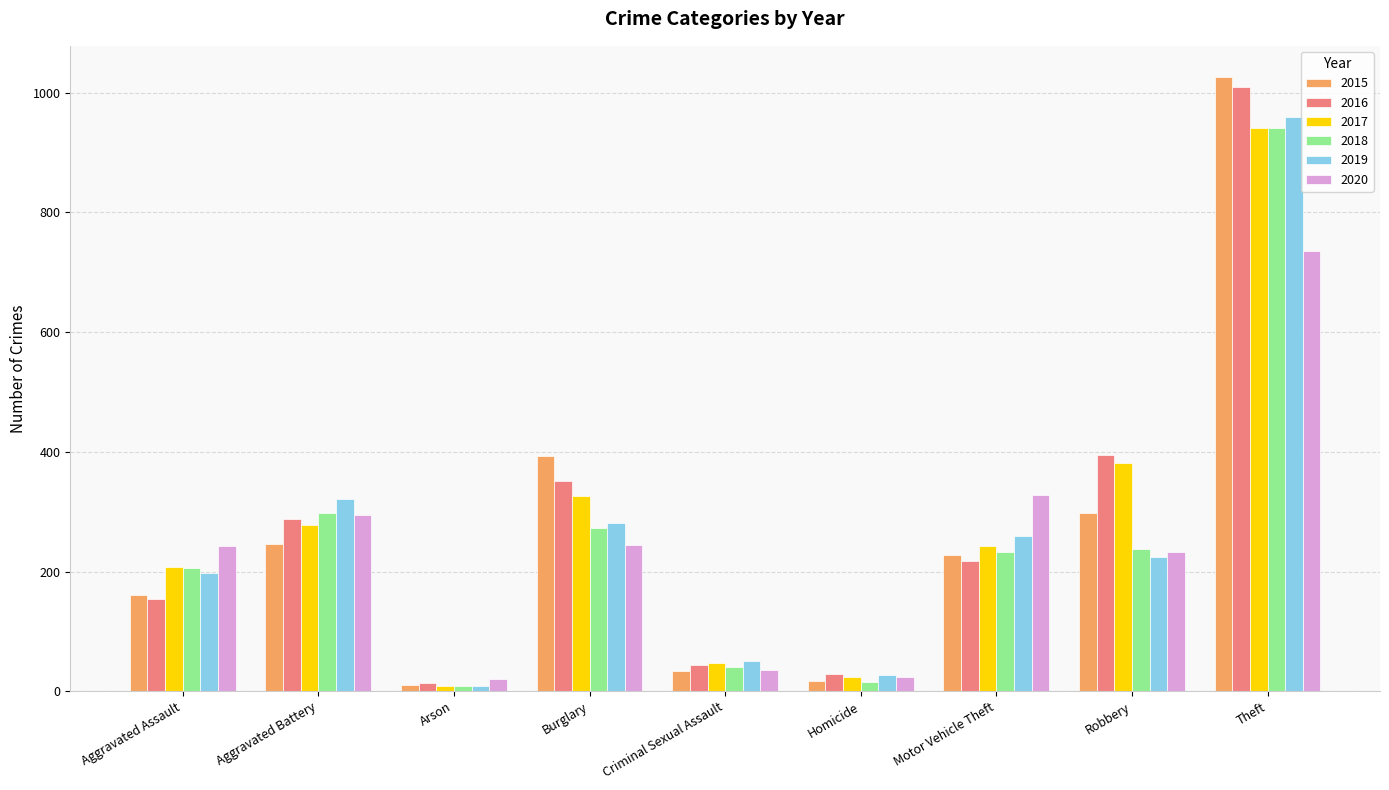

Between Burglary and Motor Vehicle Theft, which series saw the biggest shift?

2015